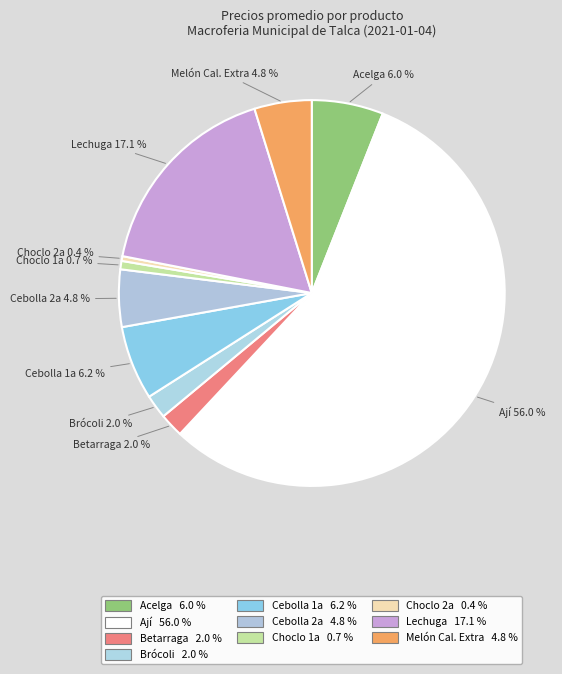

True or false: Ají accounts for 67% of the total.

False